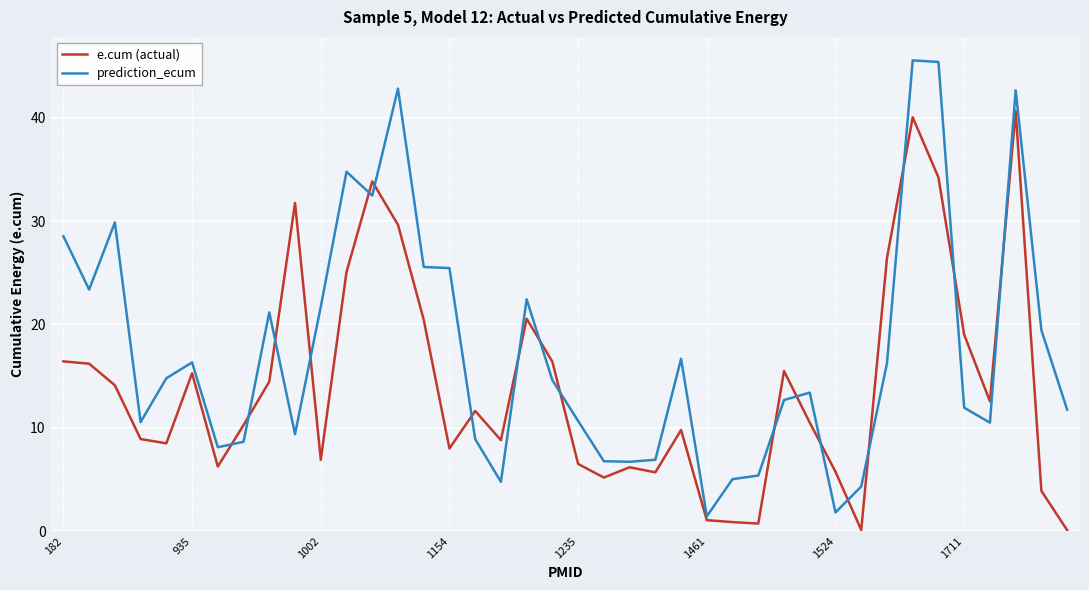

Which series has the widest spread of values?

prediction_ecum